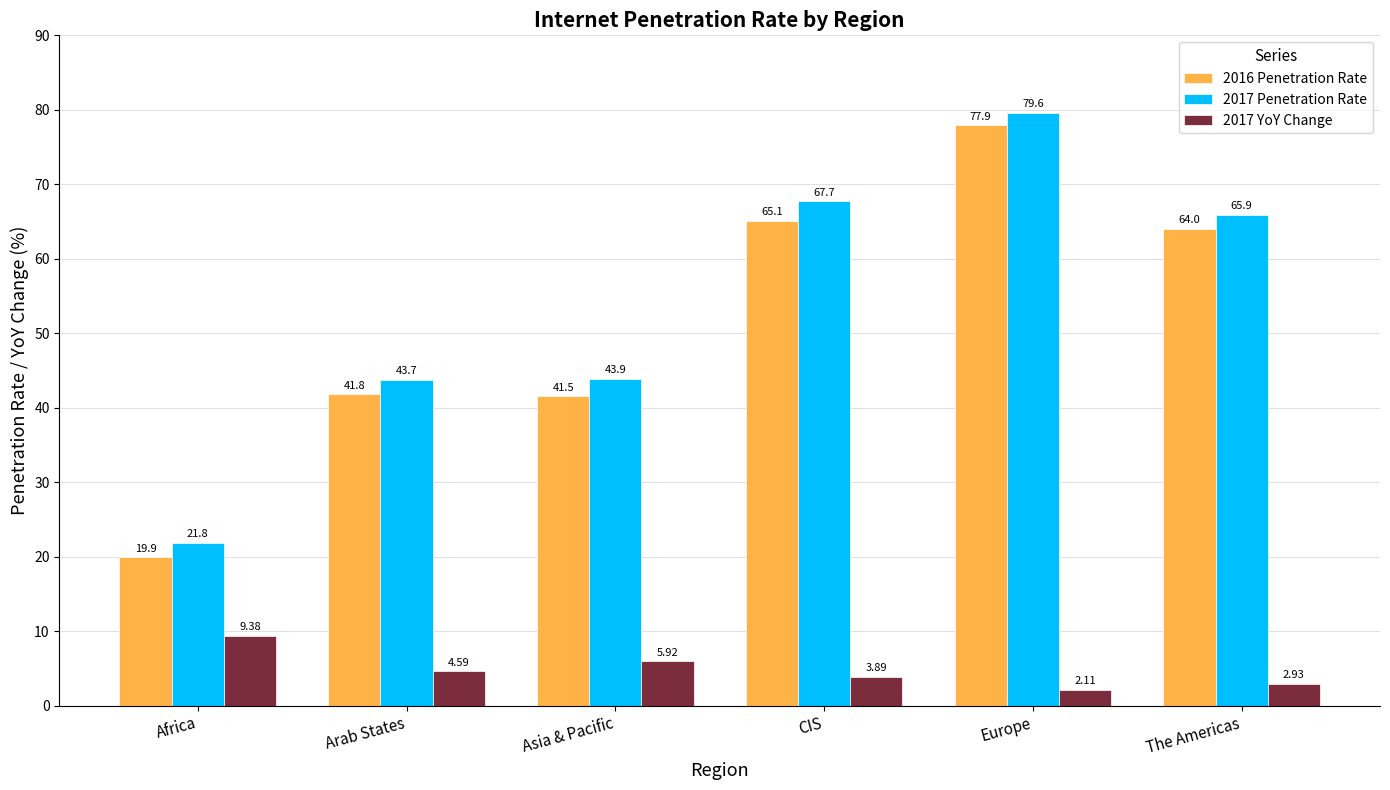

Which series has the widest spread of values?

2016 Penetration Rate